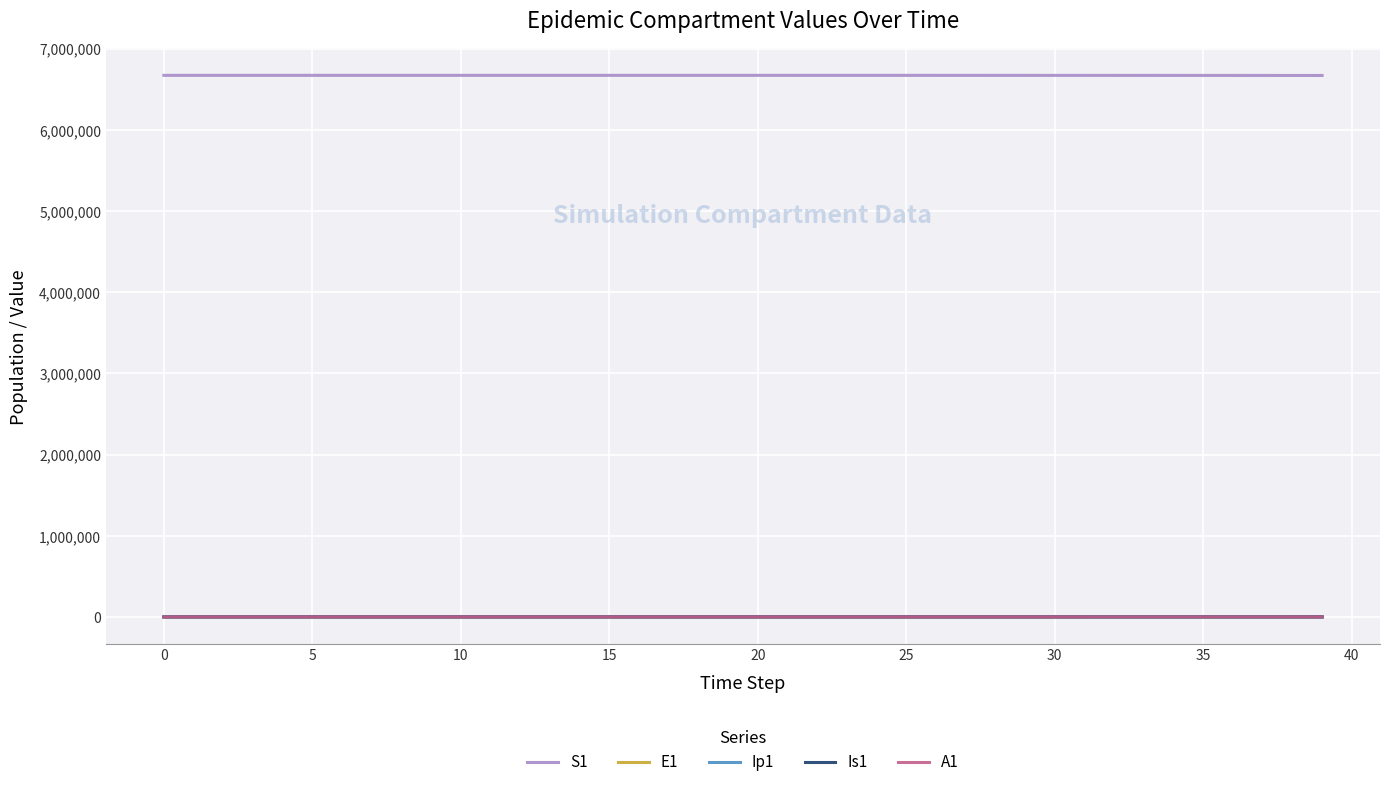

True or false: S1 and Ip1 cross at least once.

False